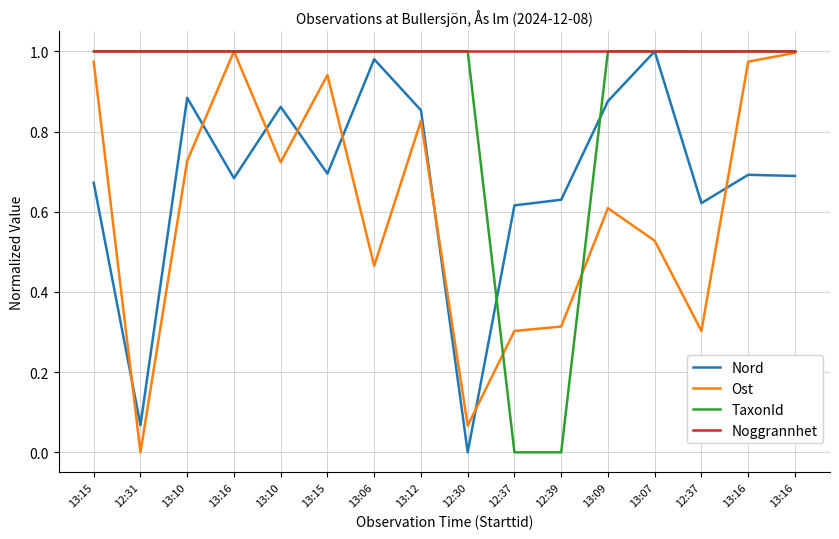

Reading right to left, extract all data points from this chart.

Nord: 13:16=0.7	13:16=0.7	12:37=0.6	13:07=1.0	13:09=0.9	12:39=0.6	12:37=0.6	12:30=0.0	13:12=0.9	13:06=1.0	13:15=0.7	13:10=0.9	13:16=0.7	13:10=0.9	12:31=0.1	13:15=0.7
Ost: 13:16=1.0	13:16=1.0	12:37=0.3	13:07=0.5	13:09=0.6	12:39=0.3	12:37=0.3	12:30=0.1	13:12=0.8	13:06=0.5	13:15=0.9	13:10=0.7	13:16=1.0	13:10=0.7	12:31=0.0	13:15=1.0
TaxonId: 13:16=1.0	13:16=1.0	12:37=1.0	13:07=1.0	13:09=1.0	12:39=0.0	12:37=0.0	12:30=1.0	13:12=1.0	13:06=1.0	13:15=1.0	13:10=1.0	13:16=1.0	13:10=1.0	12:31=1.0	13:15=1.0
Noggrannhet: 13:16=1.0	13:16=1.0	12:37=1.0	13:07=1.0	13:09=1.0	12:39=1.0	12:37=1.0	12:30=1.0	13:12=1.0	13:06=1.0	13:15=1.0	13:10=1.0	13:16=1.0	13:10=1.0	12:31=1.0	13:15=1.0